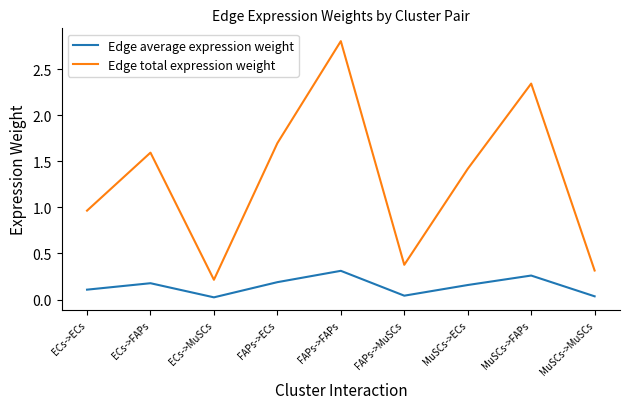

Is it true that Edge total expression weight equals 0.3 at MuSCs->MuSCs?

True